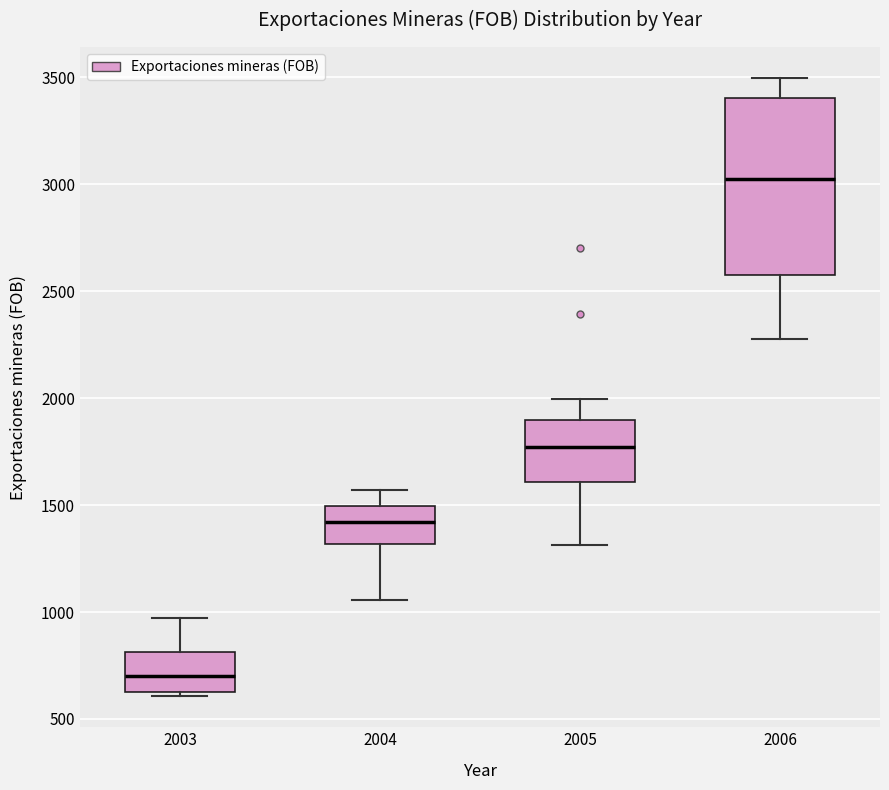

Reading left to right, transcribe this box plot: for each box, give where its median line is, the range the box spans, and where its two whiskers end, as read against the y-axis. The values are not printed on the chart, so give them approximately, as read against the axis.

2003: median 700, box 650 to 800, whiskers 600 to 950
2004: median 1400, box 1300 to 1500, whiskers 1050 to 1550
2005: median 1750, box 1600 to 1900, whiskers 1300 to 2000
2006: median 3000, box 2550 to 3400, whiskers 2300 to 3500